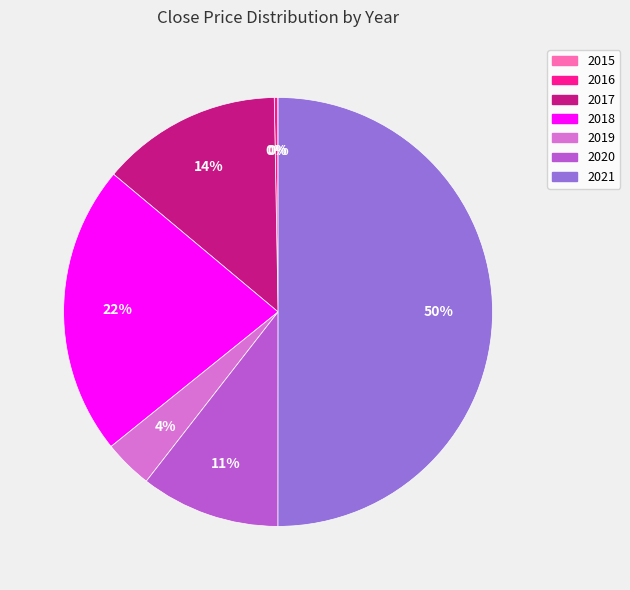

To the nearest percent, what is the difference between the 2021 and 2019 slice percentages?

46%